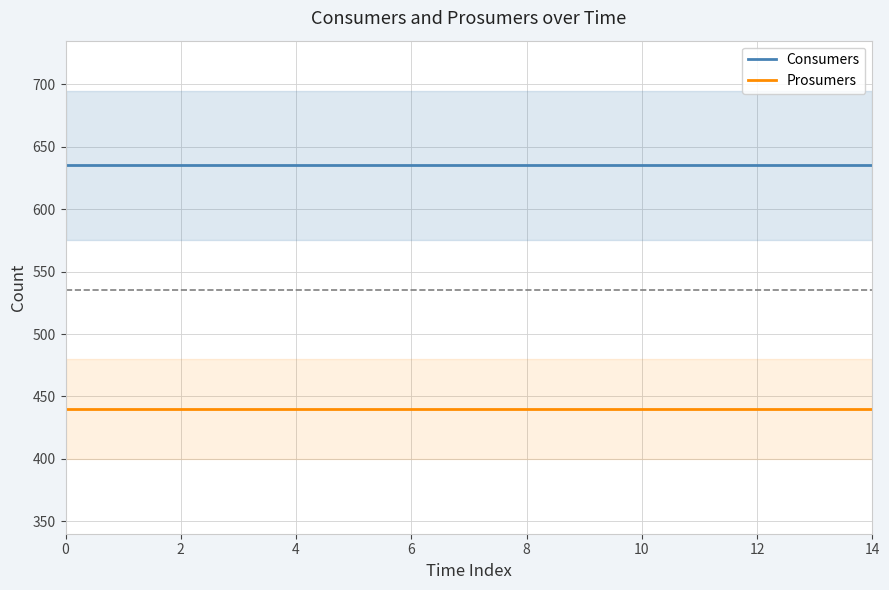

Reading left to right, list all the values displayed in this chart.

Consumers: 635	635	635	635	635	635	635	635	635	635	635	635	635	635	635
Prosumers: 440	440	440	440	440	440	440	440	440	440	440	440	440	440	440